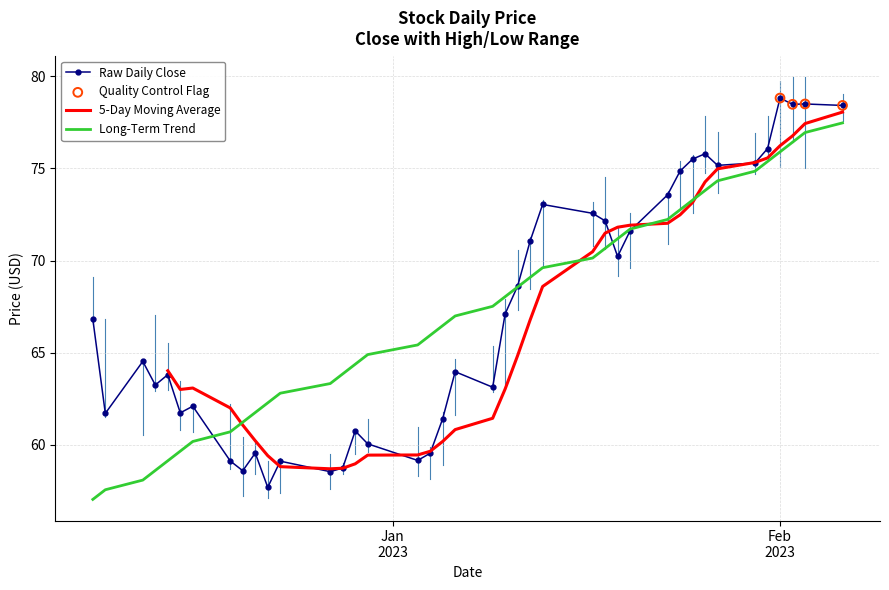

What is the lowest value of the Long-Term Trend series?

57.0